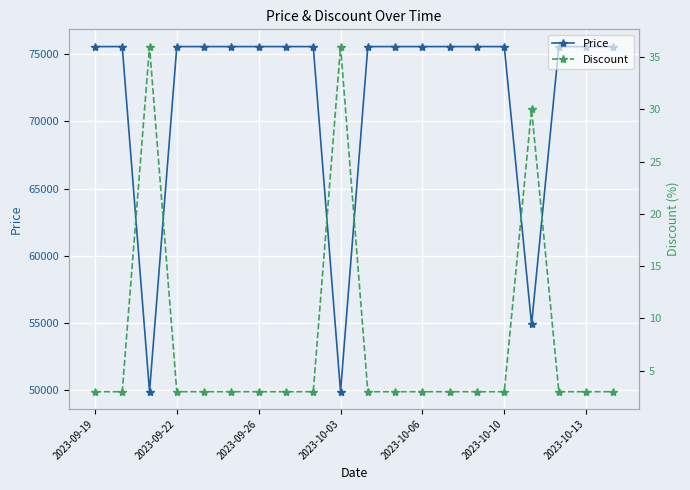

What is the difference between the maximum and second lowest values in the Discount series?

33